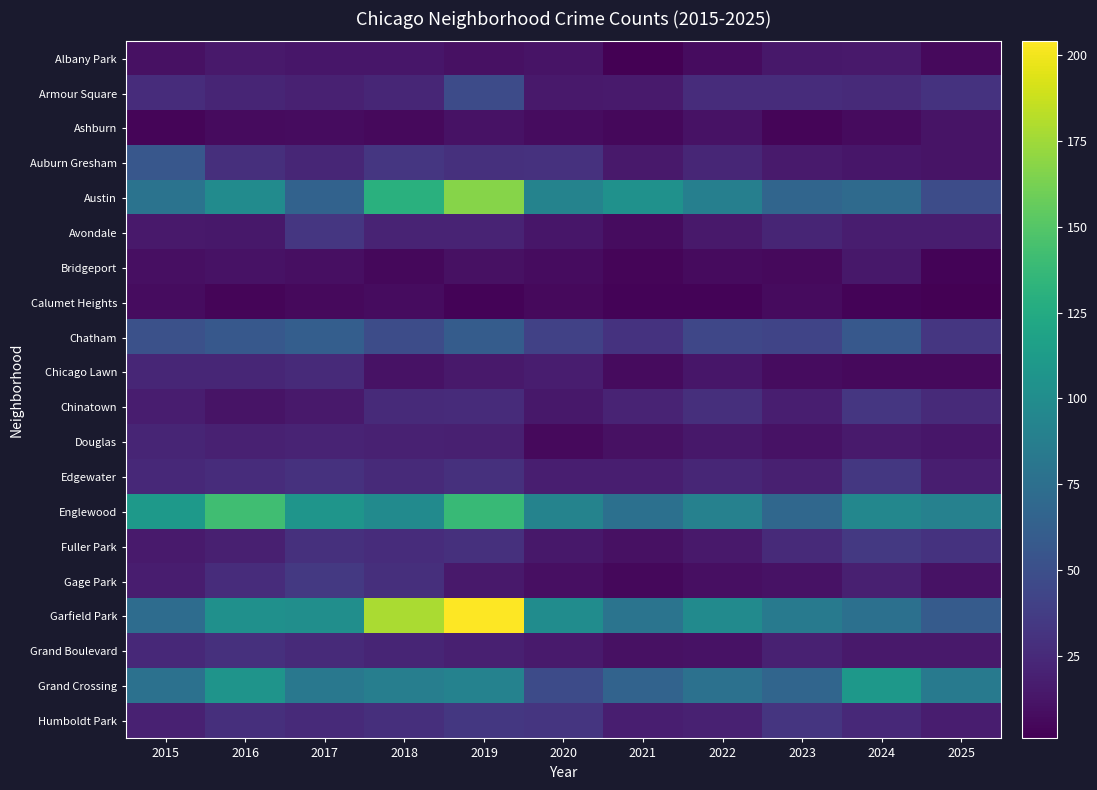

Which series has the largest total across all categories?

Garfield Park